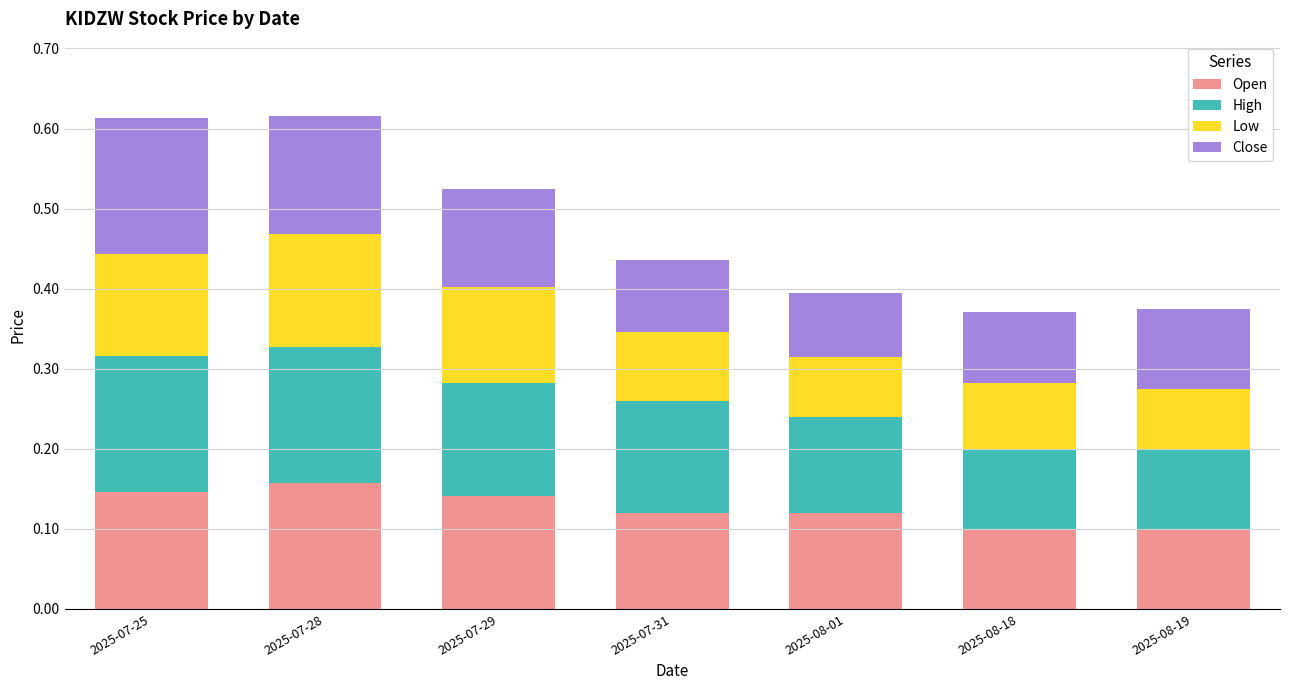

What is the total value across all series at 2025-08-19?

0.4